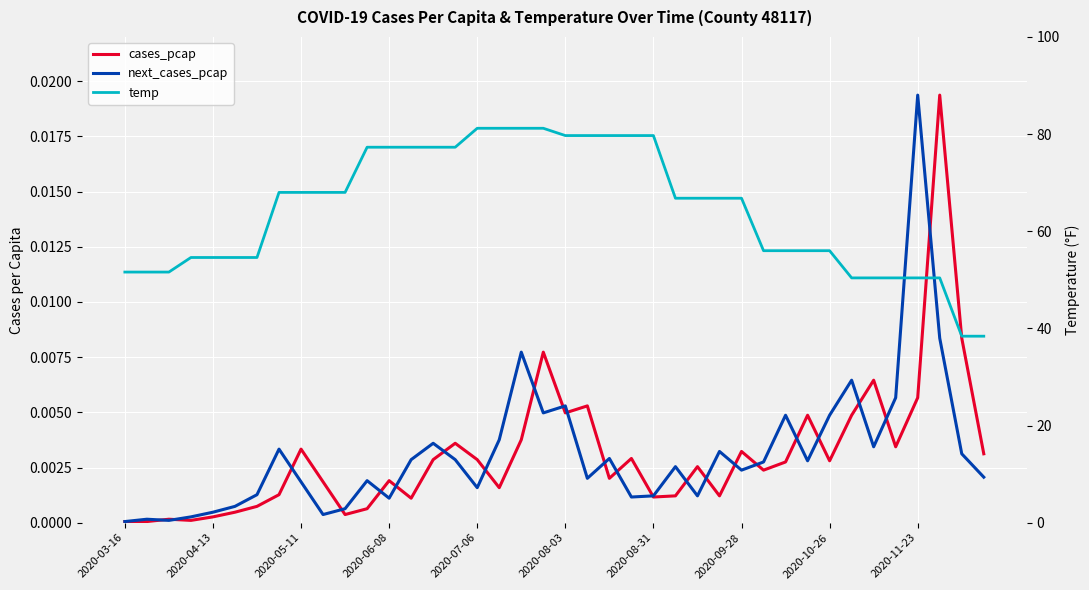

Is the value of cases_pcap at 27 greater than the value of next_cases_pcap at 38?

No